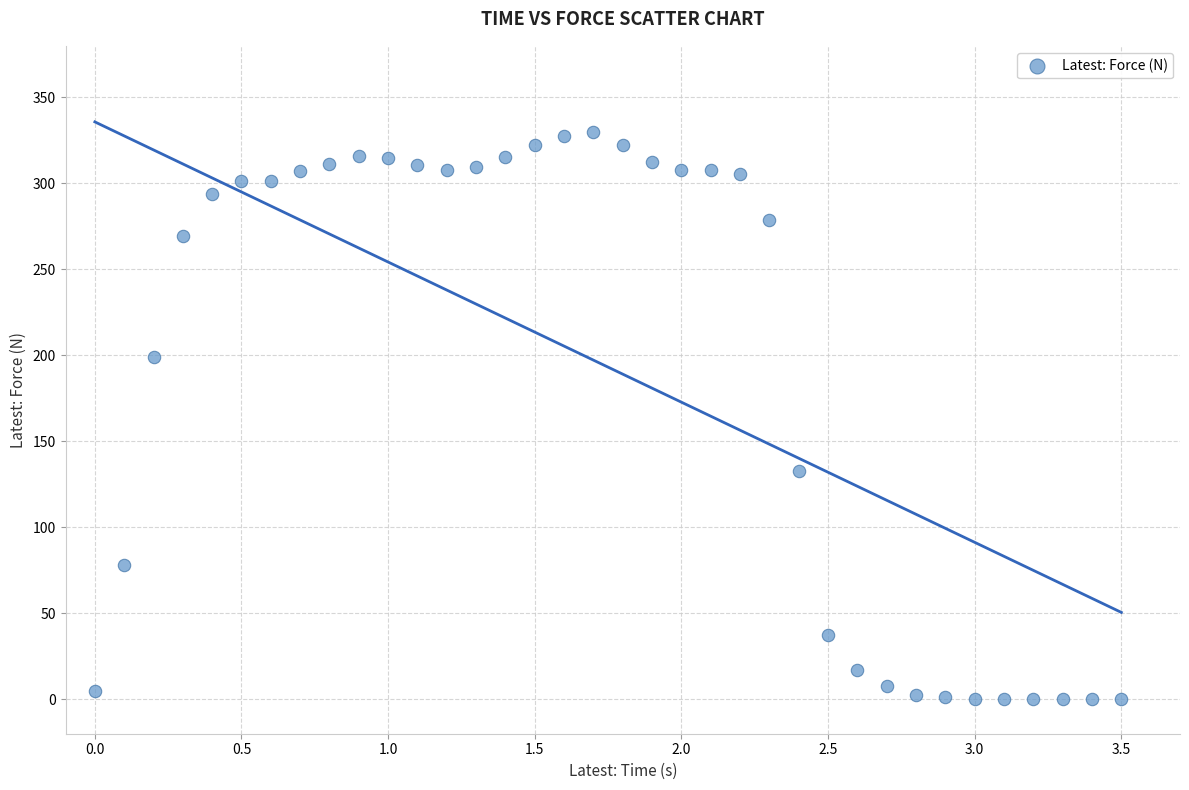

What is the range of Y values (max minus min)?

329.7